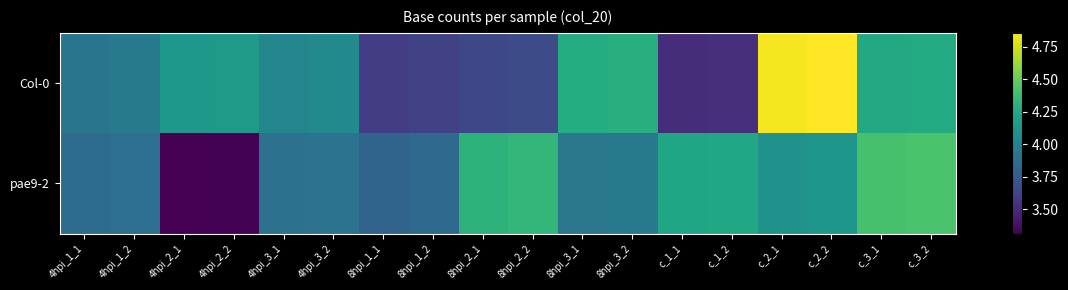

Reading left to right, what are all the values shown in this chart?

Col-0: 4hpi_1_1=3909741444	4hpi_1_2=3936217320	4hpi_2_1=4132910628	4hpi_2_2=4154153220	4hpi_3_1=4023339012	4hpi_3_2=4047626520	8hpi_1_1=3594113964	8hpi_1_2=3618714960	8hpi_2_1=3645660312	8hpi_2_2=3667943916	8hpi_3_1=4266898020	8hpi_3_2=4282904556	c_1_1=3511624284	c_1_2=3525170040	c_2_1=4836328056	c_2_2=4857724116	c_3_1=4241464668	c_3_2=4257953028
pae9-2: 4hpi_1_1=3859624944	4hpi_1_2=3878432208	4hpi_2_1=3310722828	4hpi_2_2=3320400888	4hpi_3_1=3888261468	4hpi_3_2=3898934928	8hpi_1_1=3810887388	8hpi_1_2=3836528892	8hpi_2_1=4310181792	8hpi_2_2=4334778504	8hpi_3_1=3921858108	8hpi_3_2=3937950576	c_1_1=4228101612	c_1_2=4237951536	c_2_1=4107670056	c_2_2=4120932816	c_3_1=4405214016	c_3_2=4420917144